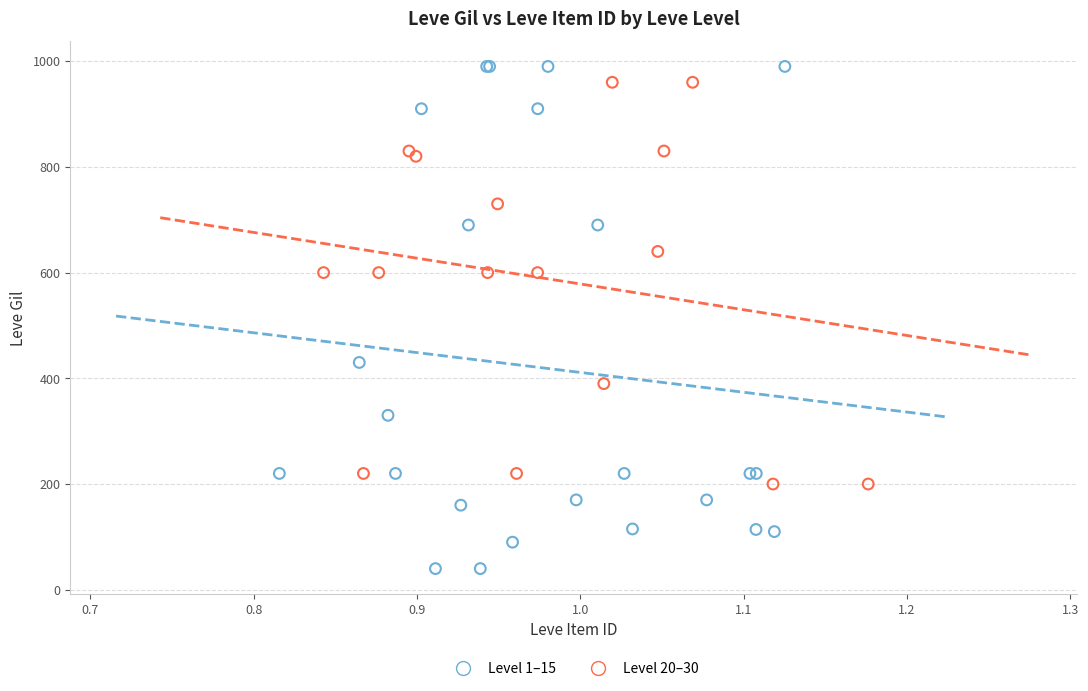

Which series reaches the minimum Y coordinate?

Level 1–15